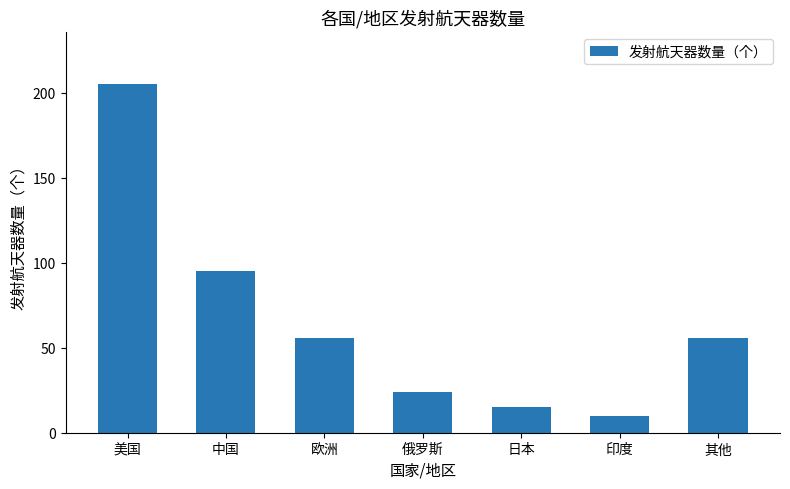

What is the greatest value displayed?

205